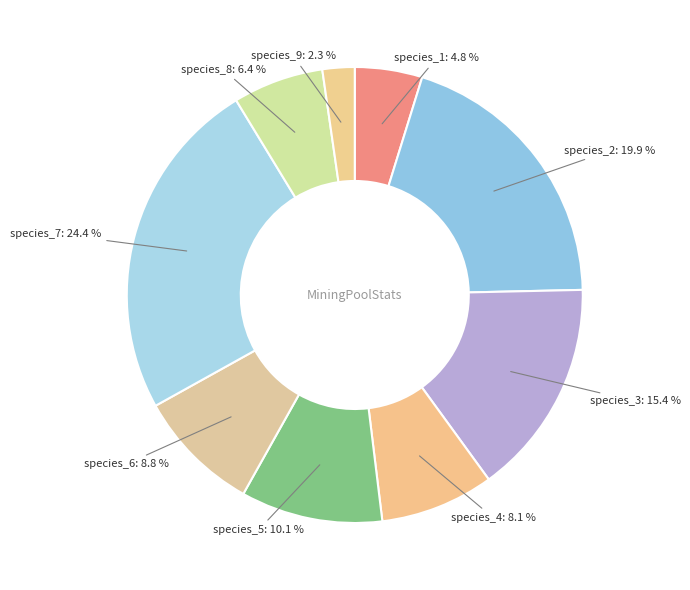

Does species_9 account for over 50% of the chart?

No